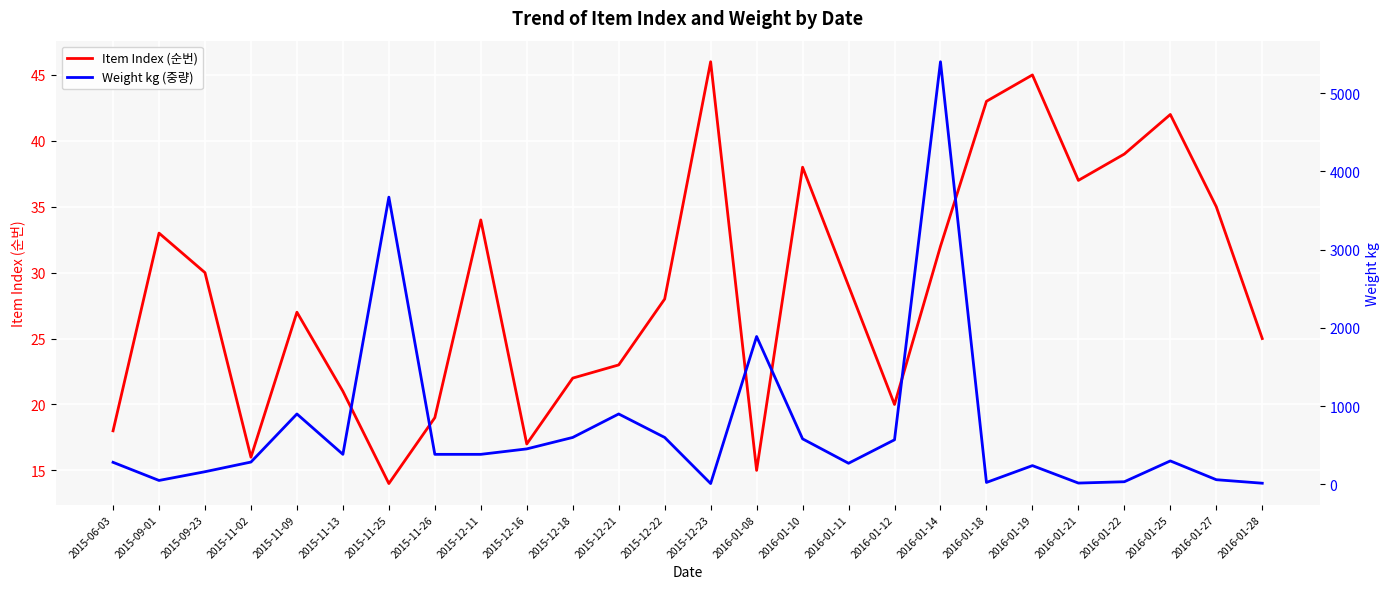

The value of Weight kg (중량) at 2016-01-14 is 7630.9. True or false?

False